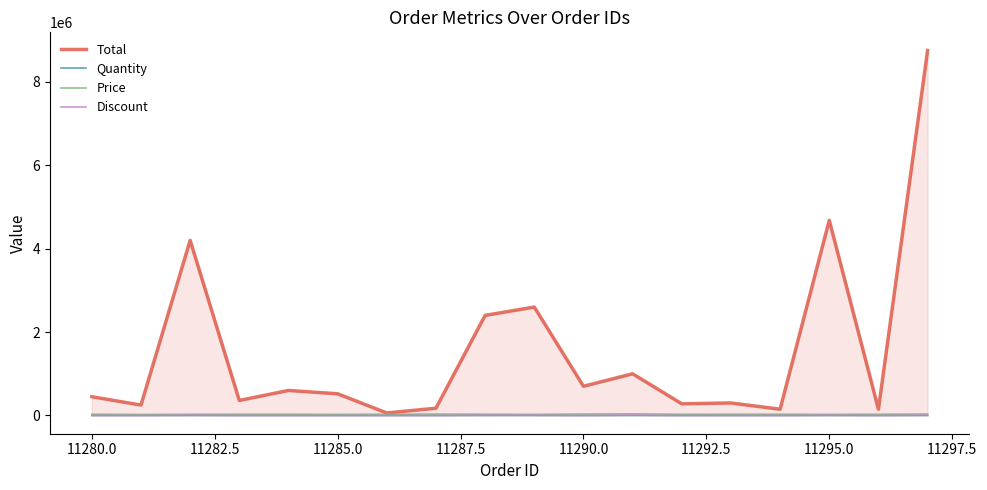

Which series has the largest total across all categories?

Total